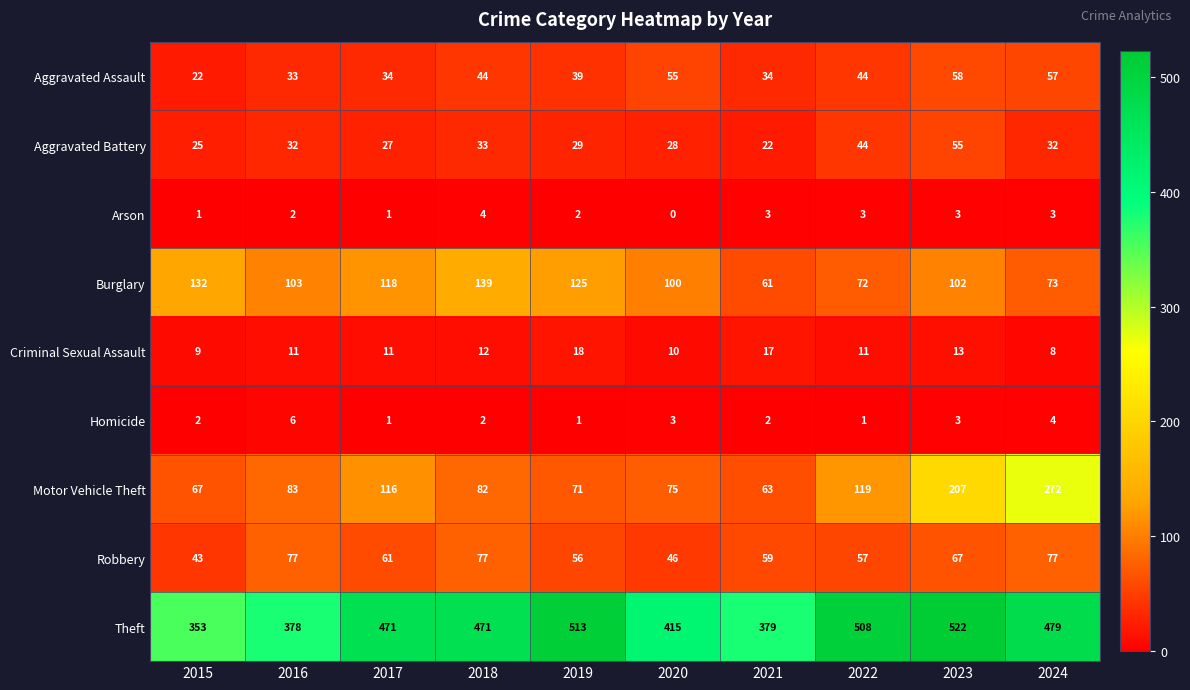

Which series has the widest spread of values?

Motor Vehicle Theft